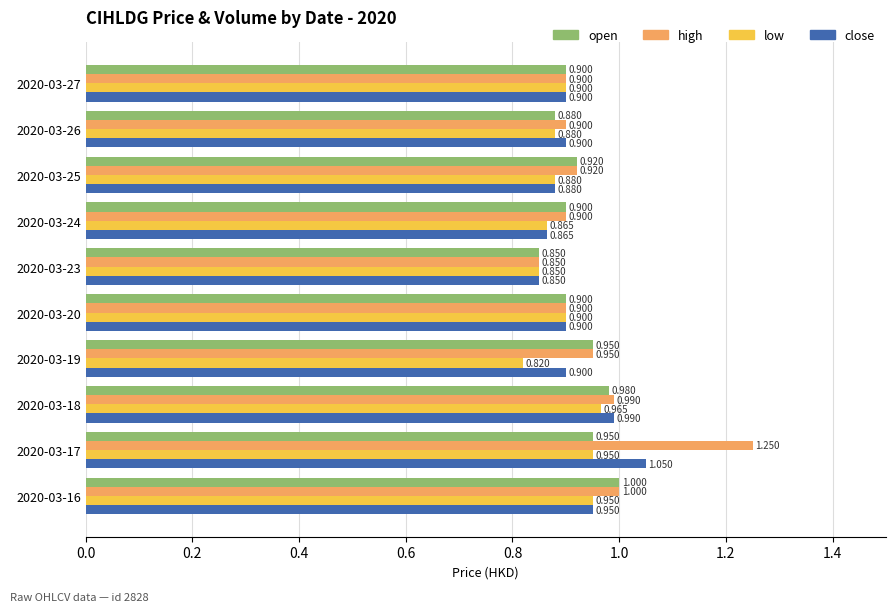

Where is open nearest to the value 0?

2020-03-23